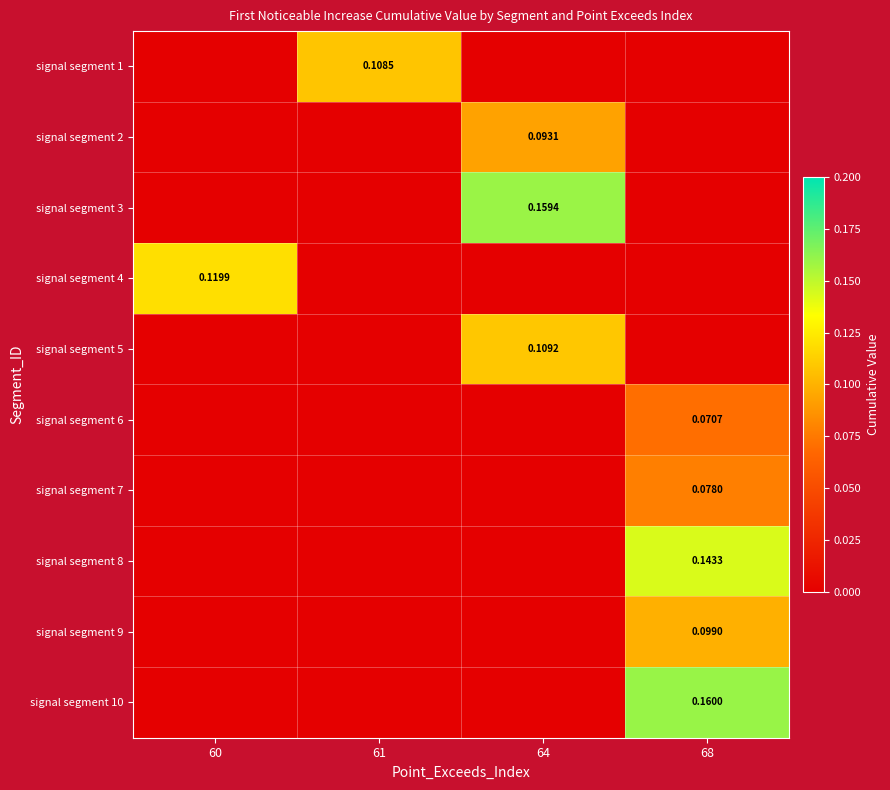

What is the difference between the maximum and minimum values in the signal segment 2 series?

0.1